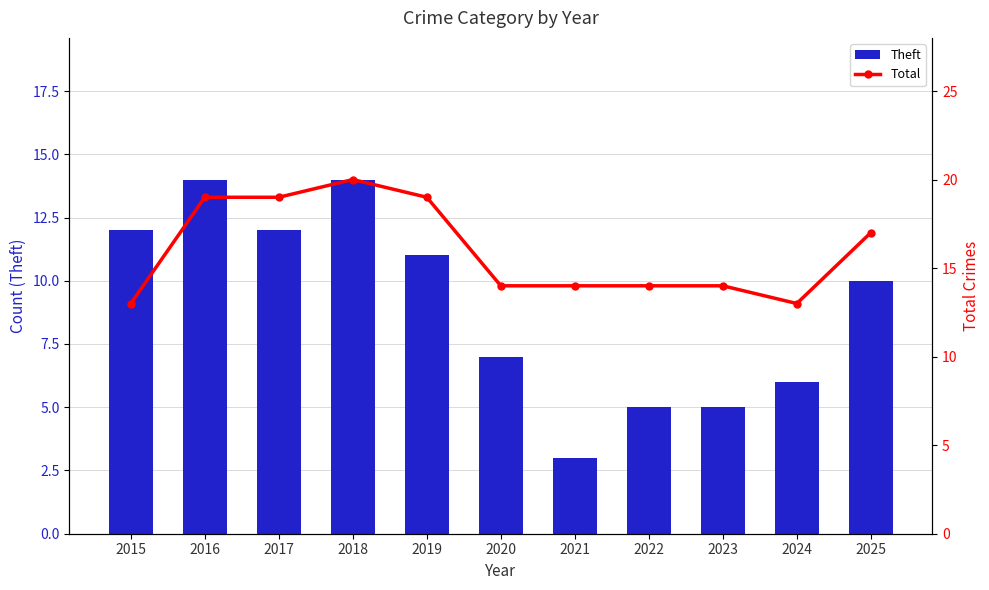

Is it true that Theft equals 7 at 2025?

False